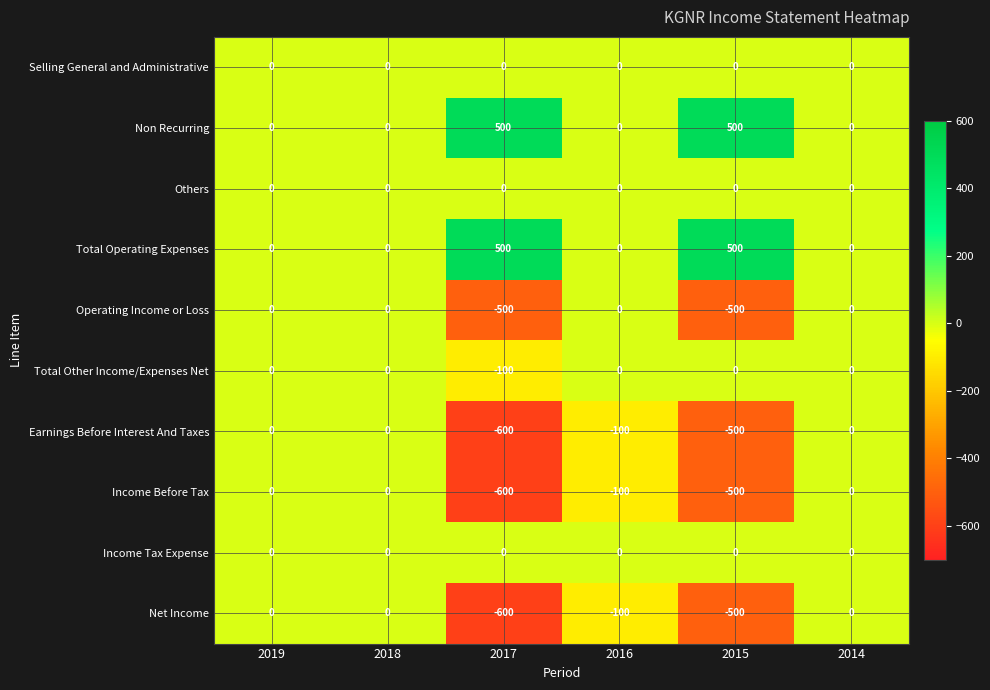

Count the number of categories in the chart.

6